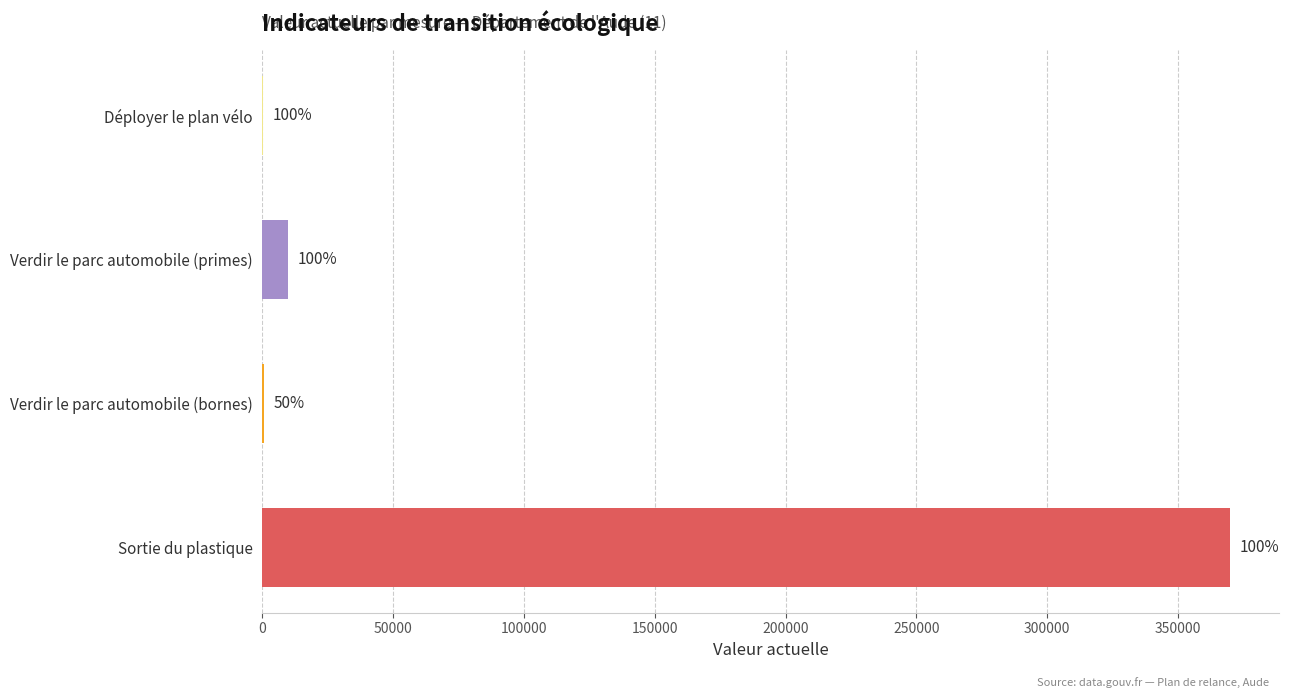

What is the maximum value shown in the chart?

370000